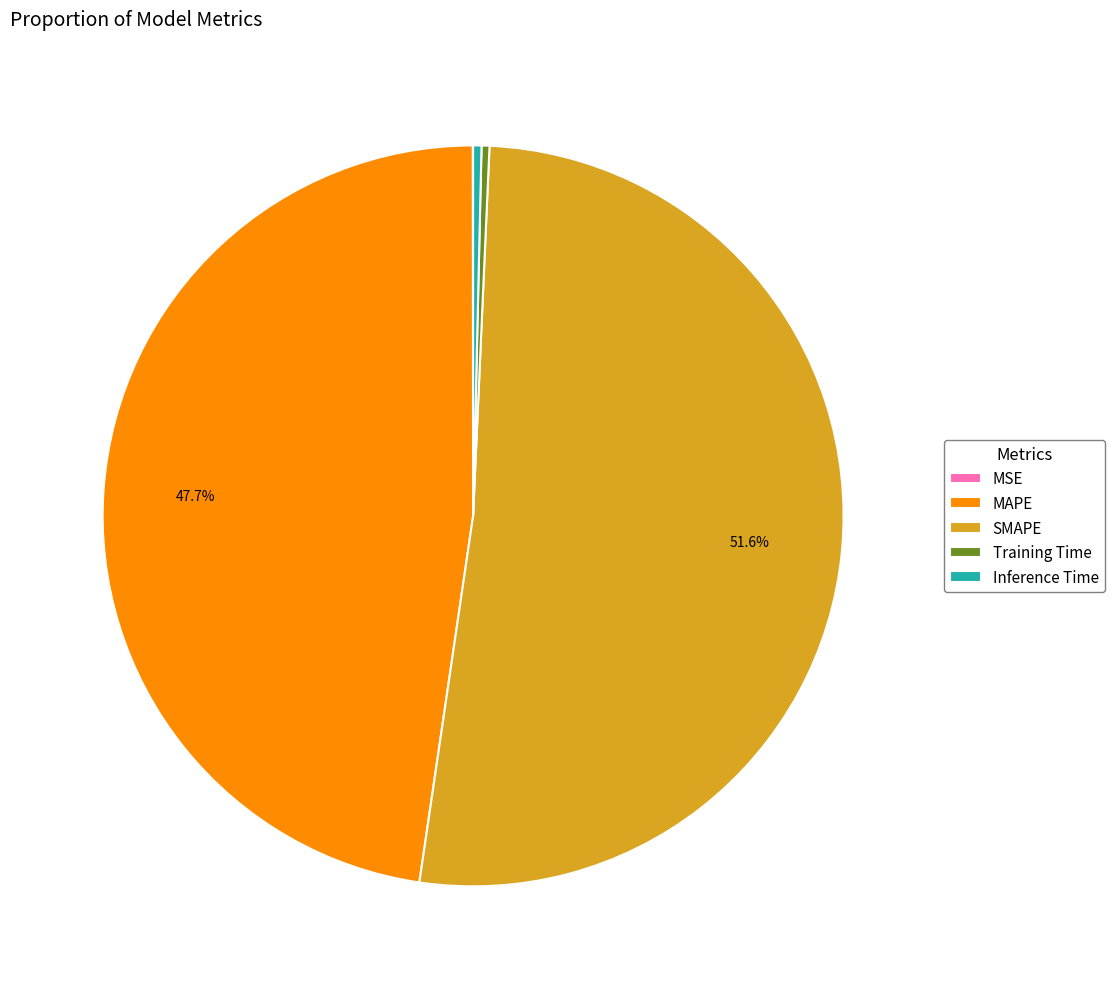

What is the ratio of the value at SMAPE to the value at MAPE?

1.1